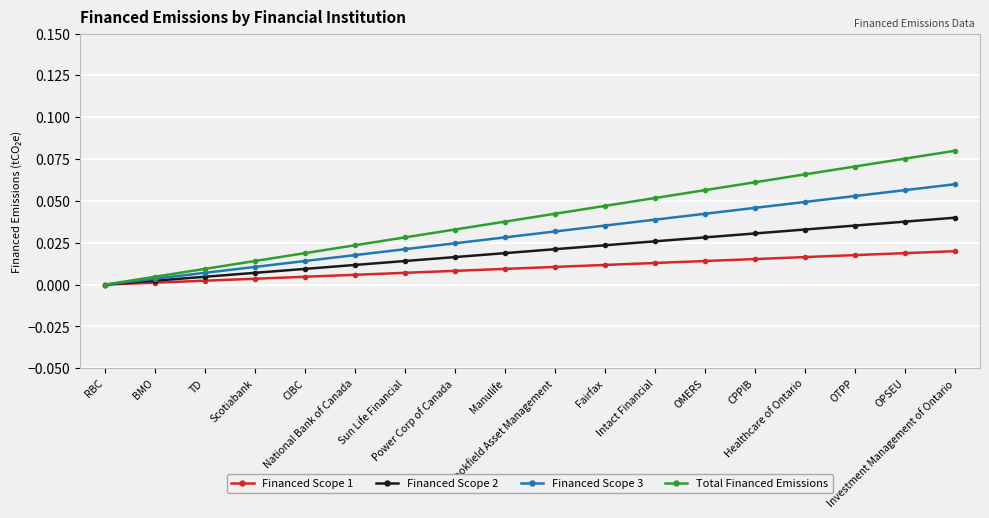

Reading right to left, list all the values displayed in this chart.

Financed Scope 1: 0.0	0.0	0.0	0.0	0.0	0.0	0.0	0.0	0.0	0.0	0.0	0.0	0.0	0.0	0.0	0.0	0.0	0.0
Financed Scope 2: 0.0	0.0	0.0	0.0	0.0	0.0	0.0	0.0	0.0	0.0	0.0	0.0	0.0	0.0	0.0	0.0	0.0	0.0
Financed Scope 3: 0.1	0.1	0.1	0.0	0.0	0.0	0.0	0.0	0.0	0.0	0.0	0.0	0.0	0.0	0.0	0.0	0.0	0.0
Total Financed Emissions: 0.1	0.1	0.1	0.1	0.1	0.1	0.1	0.0	0.0	0.0	0.0	0.0	0.0	0.0	0.0	0.0	0.0	0.0